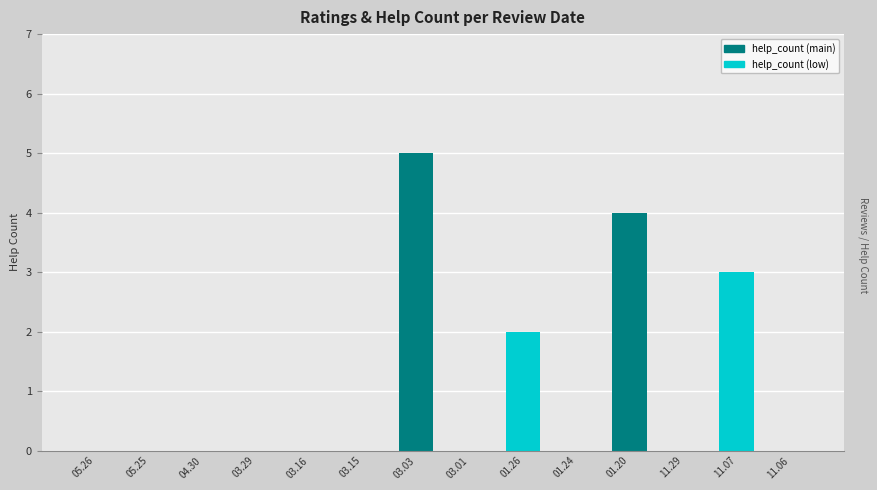

How many series are shown in this chart?

1